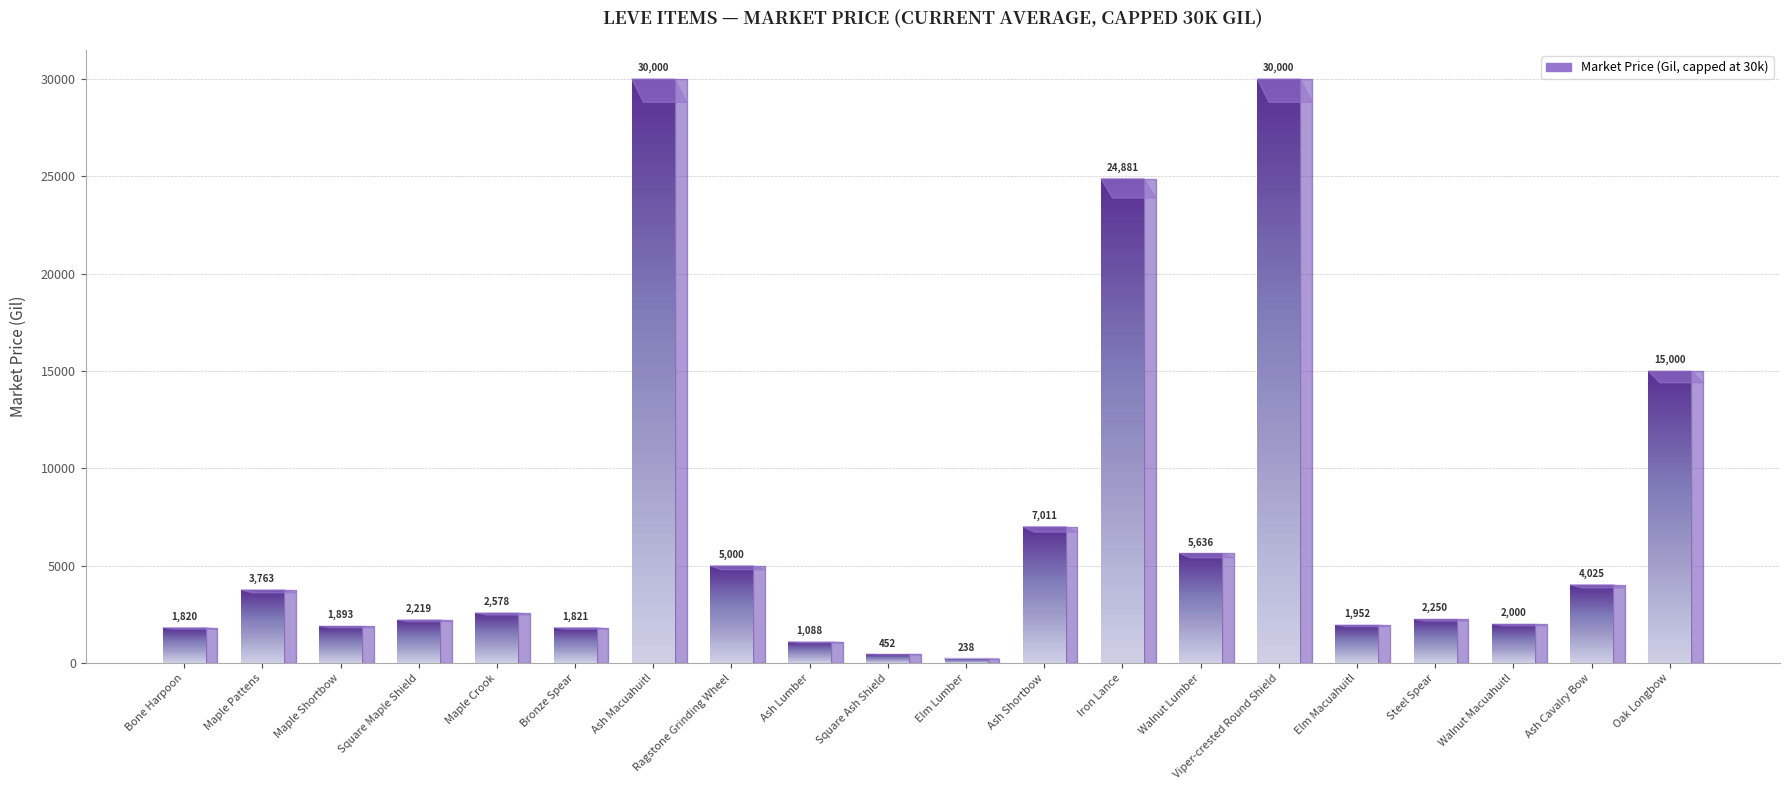

Count the number of categories in the chart.

20